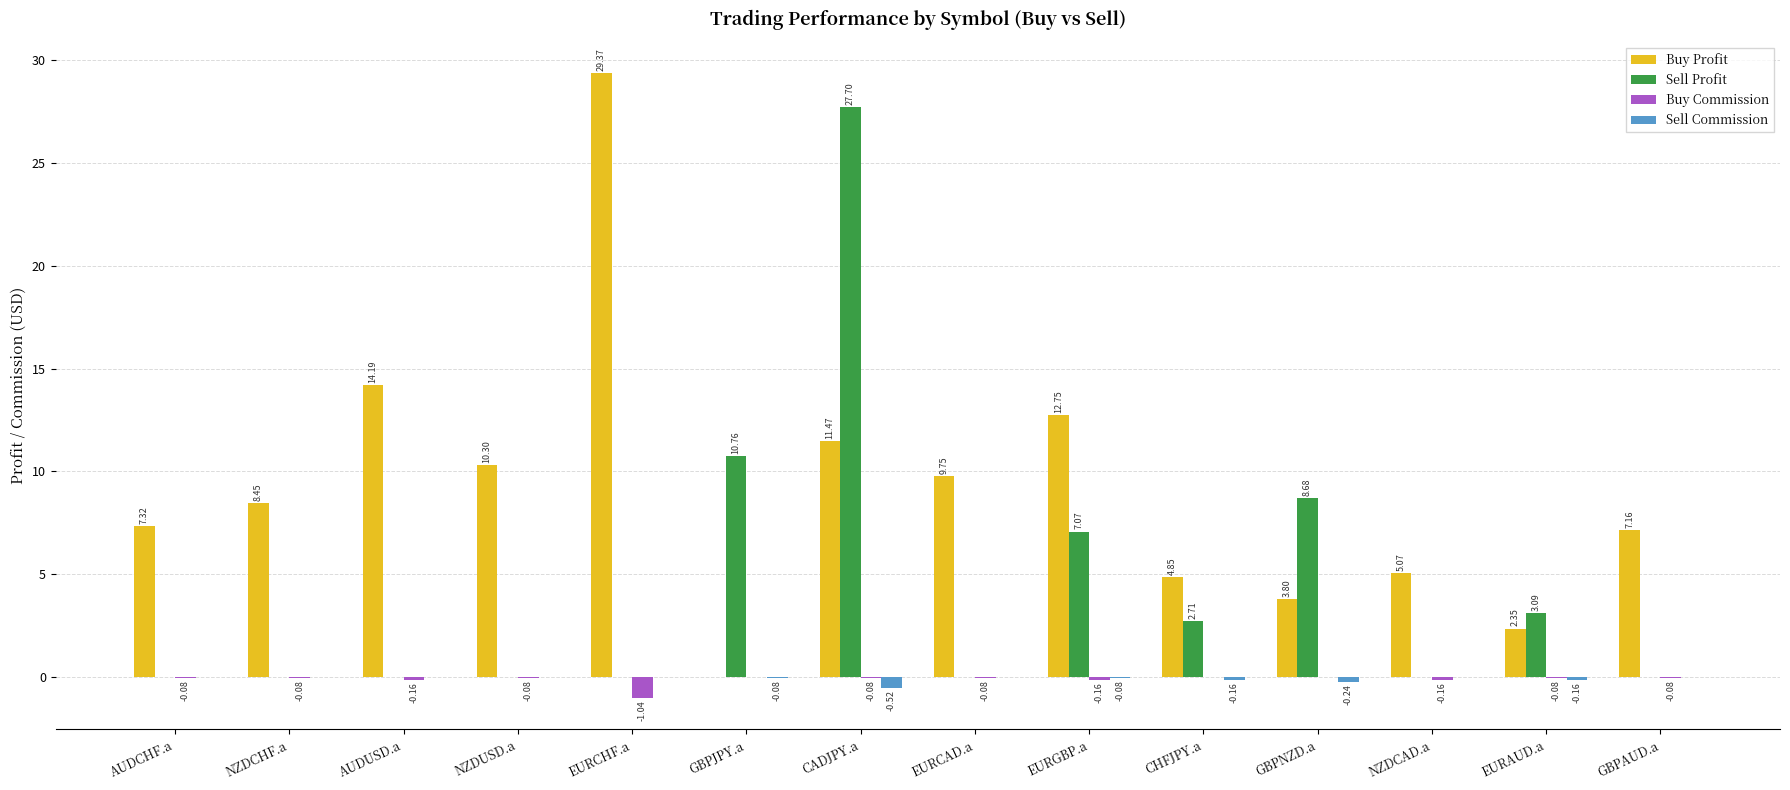

What is the difference between the Buy Commission values at NZDUSD.a and GBPNZD.a?

0.1